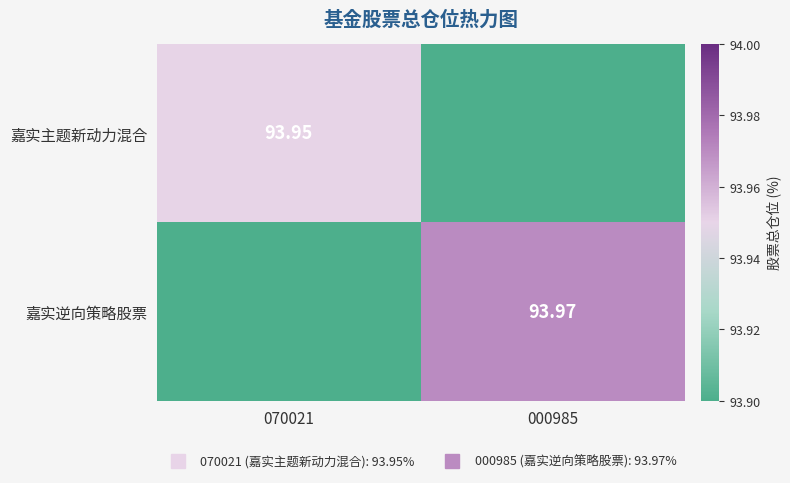

What is the highest value of the 嘉实主题新动力混合 series?

94.0